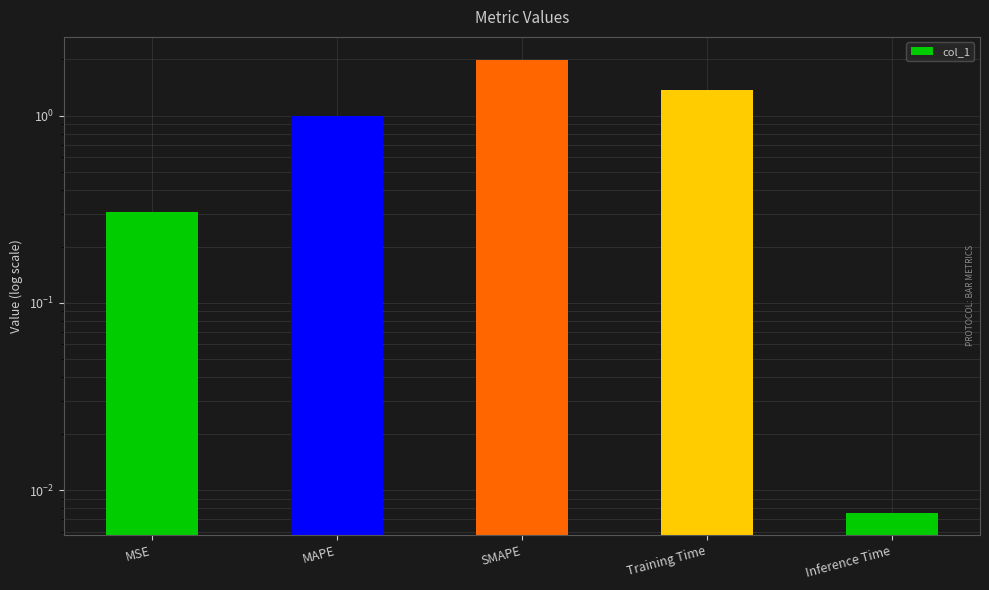

Between Training Time and SMAPE, which is larger?

SMAPE